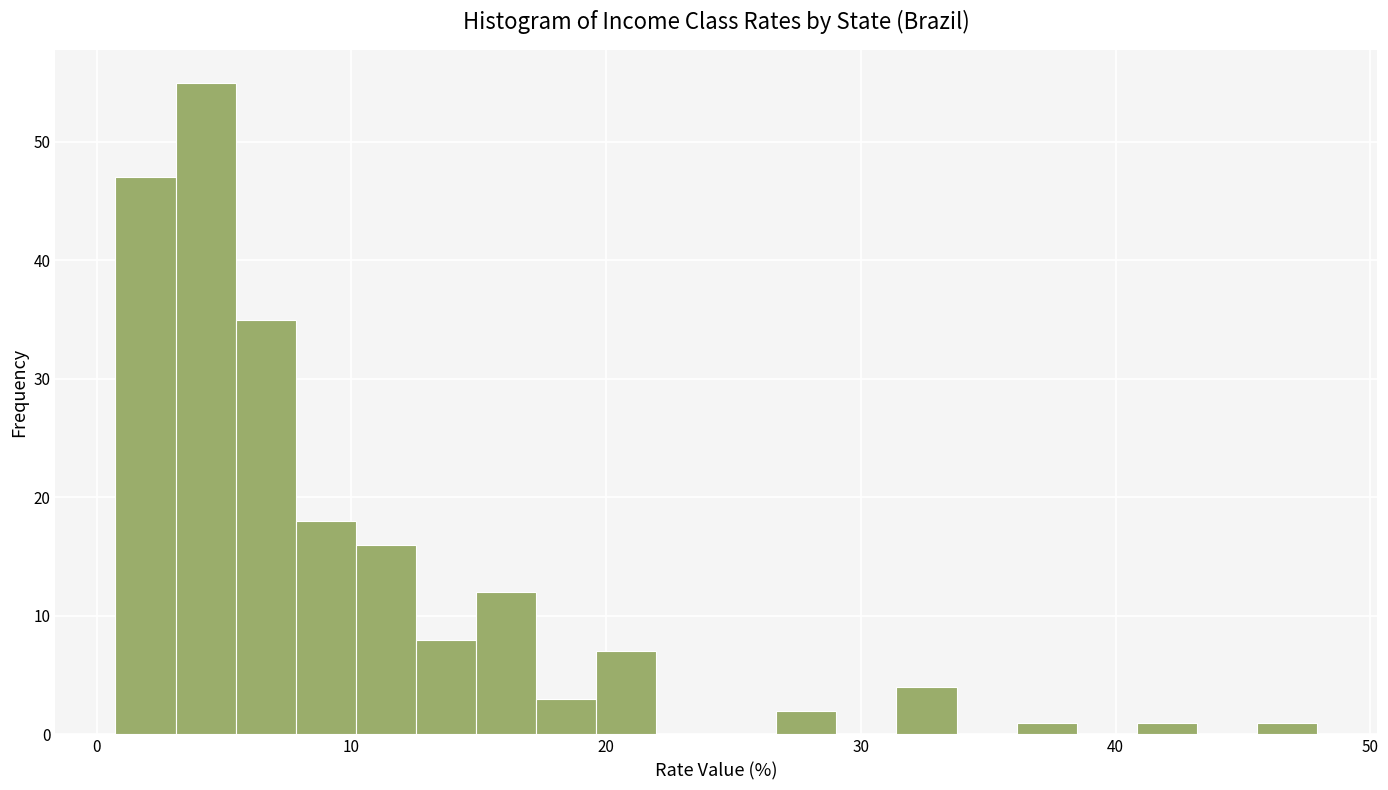

Read against the x-axis, roughly where is the centre of the tallest bar?

4